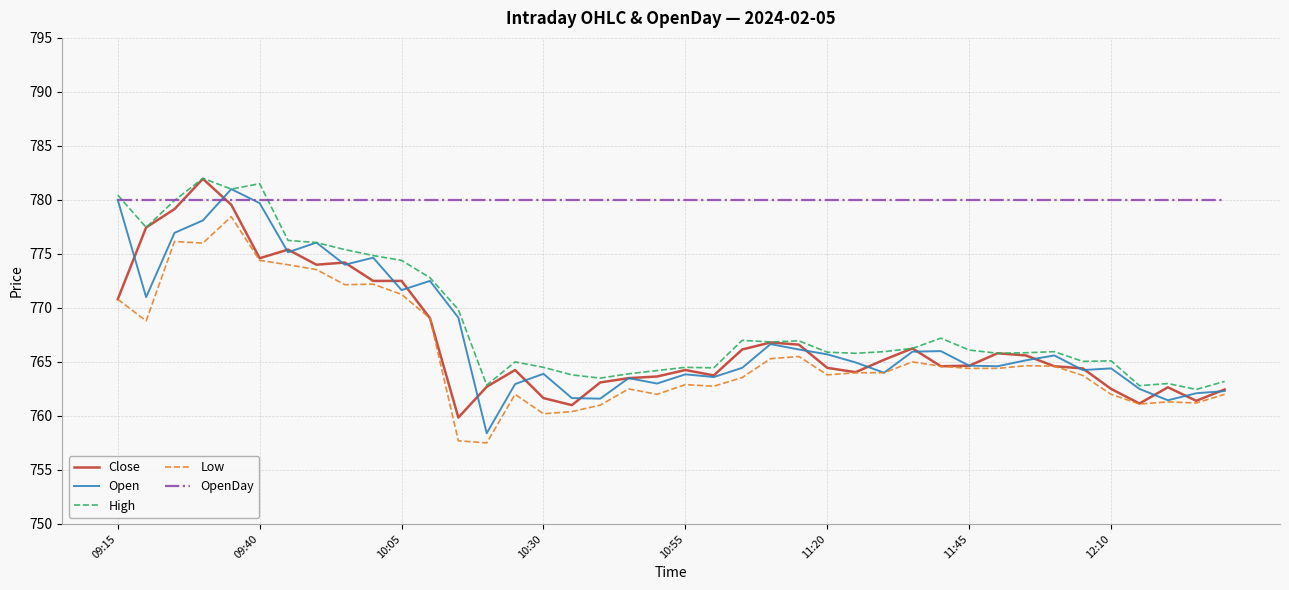

True or false: High and Low cross at least once.

False